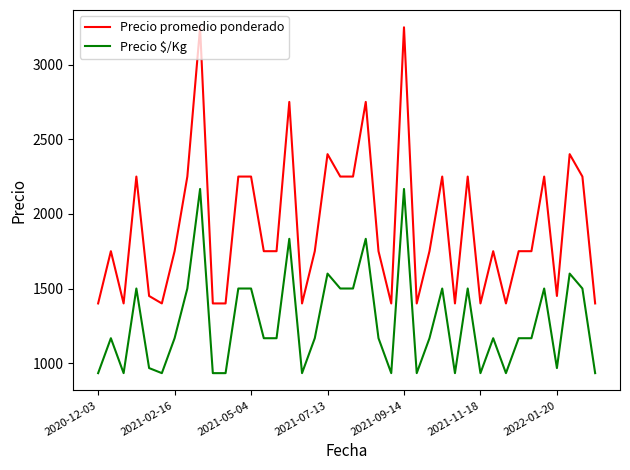

What is the sum of all Precio $/Kg values?

51000